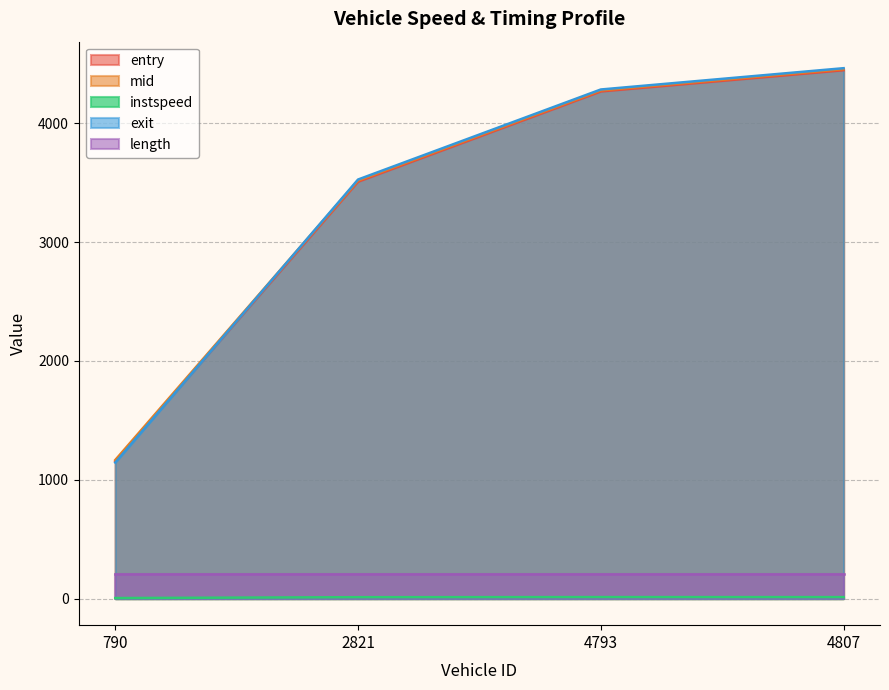

Which category has the lowest value across all series?

790